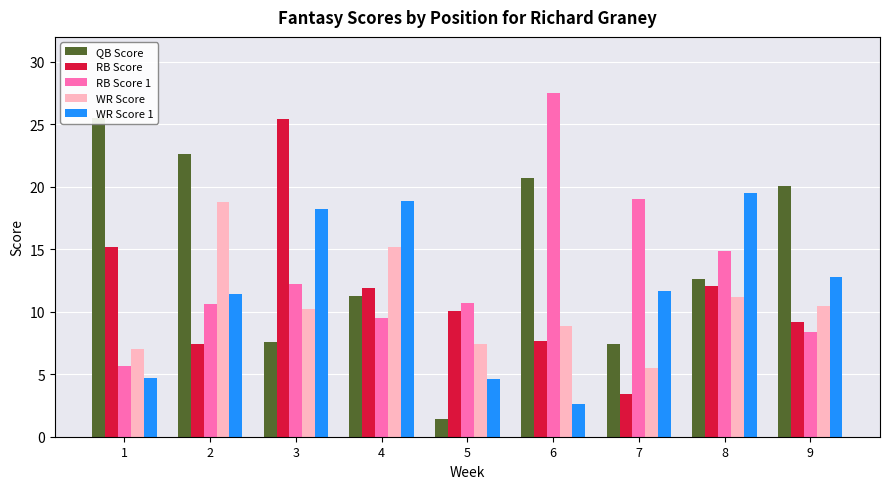

What is the difference between the maximum and minimum values in the RB_SCORE series?

22.0